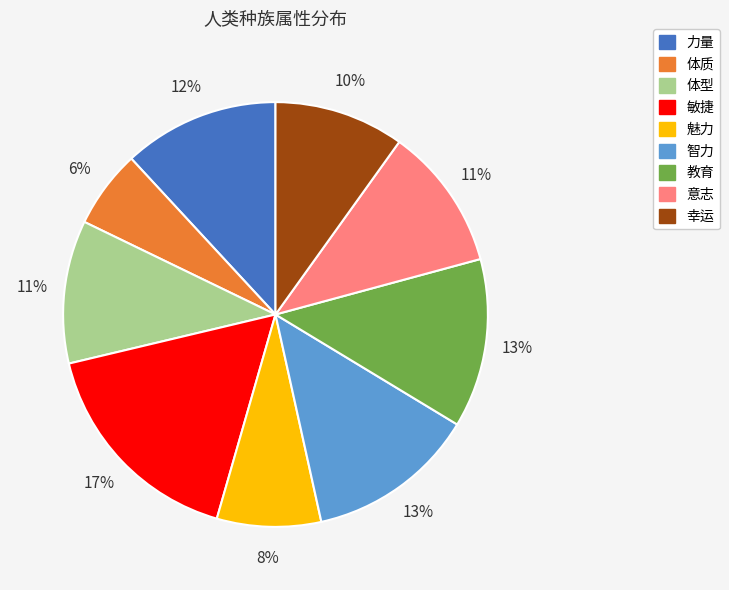

What is the smallest slice in the pie chart?

体质